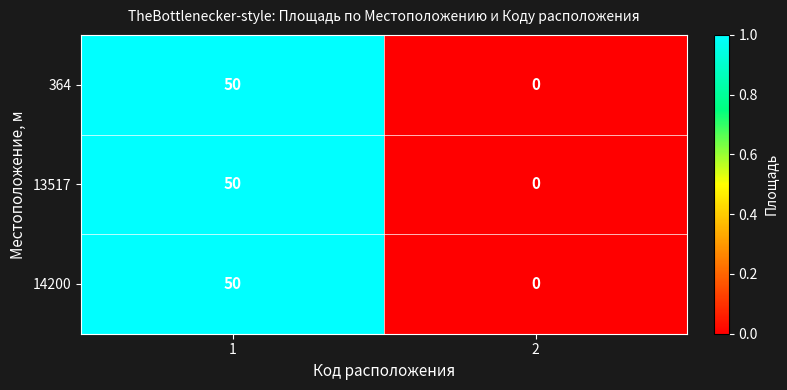

True or false: 13517 has a value of 50 at 1.

True